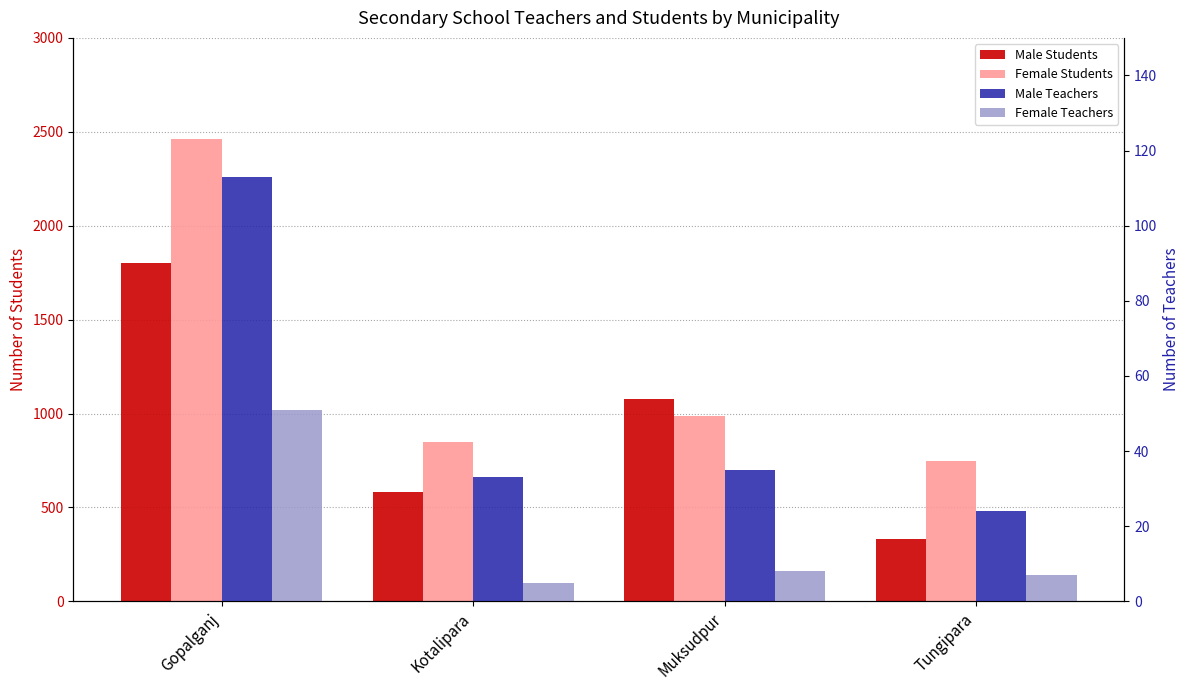

Which has a higher value, Muksudpur or Gopalganj?

Gopalganj